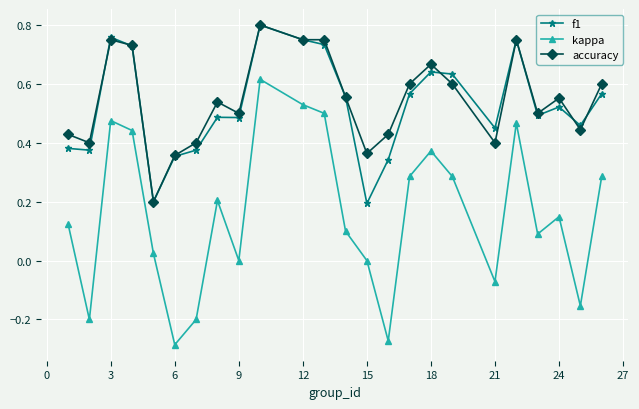

How many f1 values are between 0 and 1?

24